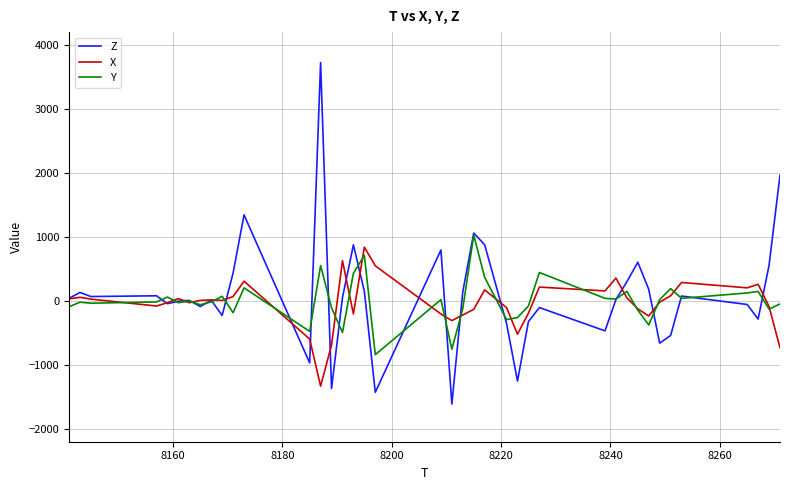

Is this an area chart (filled region under the line)?

No